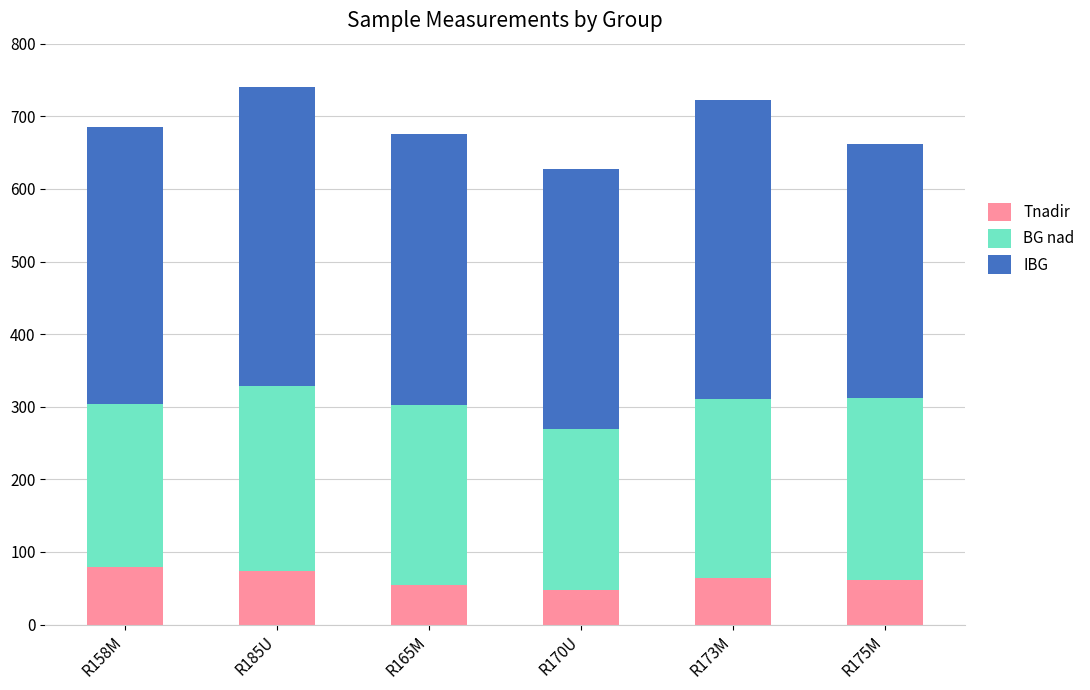

What is the total value across all series at R158M?

685.5